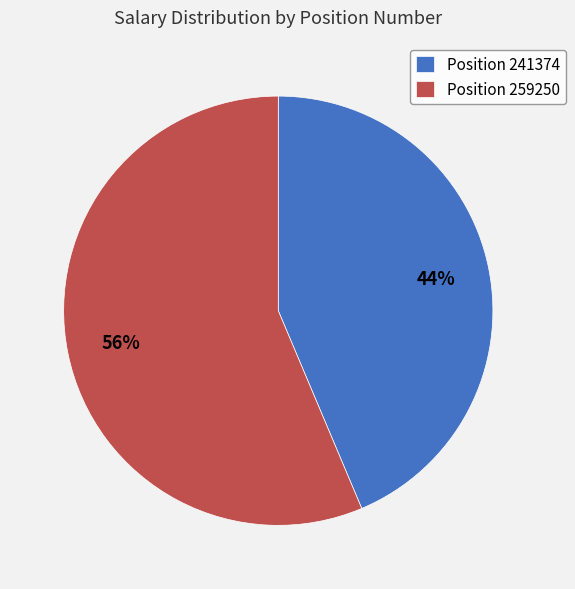

To the nearest percent, what is the average slice percentage?

50%